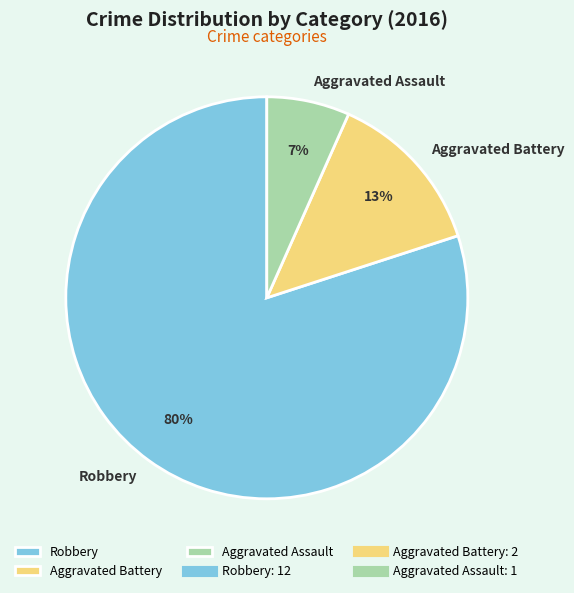

The Aggravated Battery slice represents 13% of the pie. True or false?

True